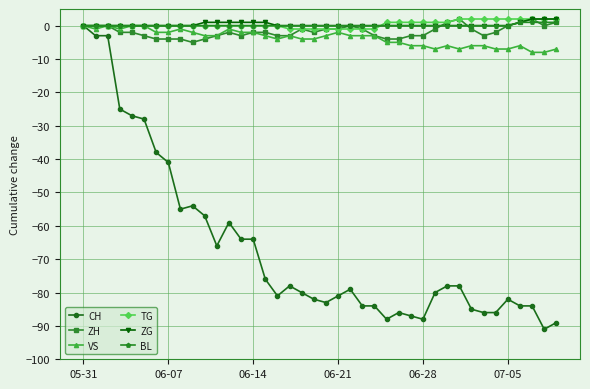

What is the value of the ZH point at the 29th from the left?

-3